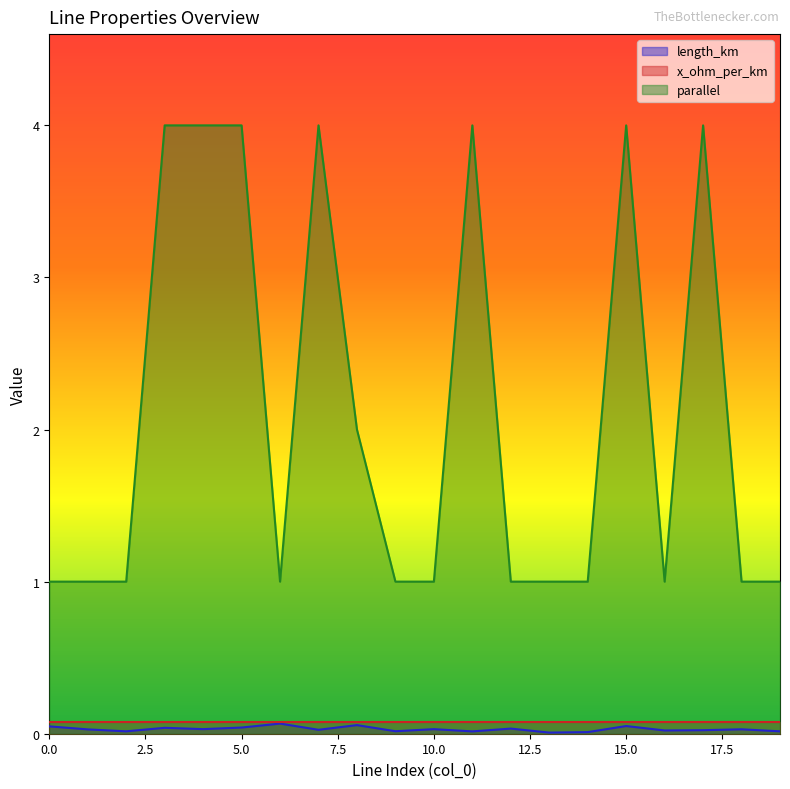

Is the value of length_km at 14 greater than the value of parallel at 14?

No